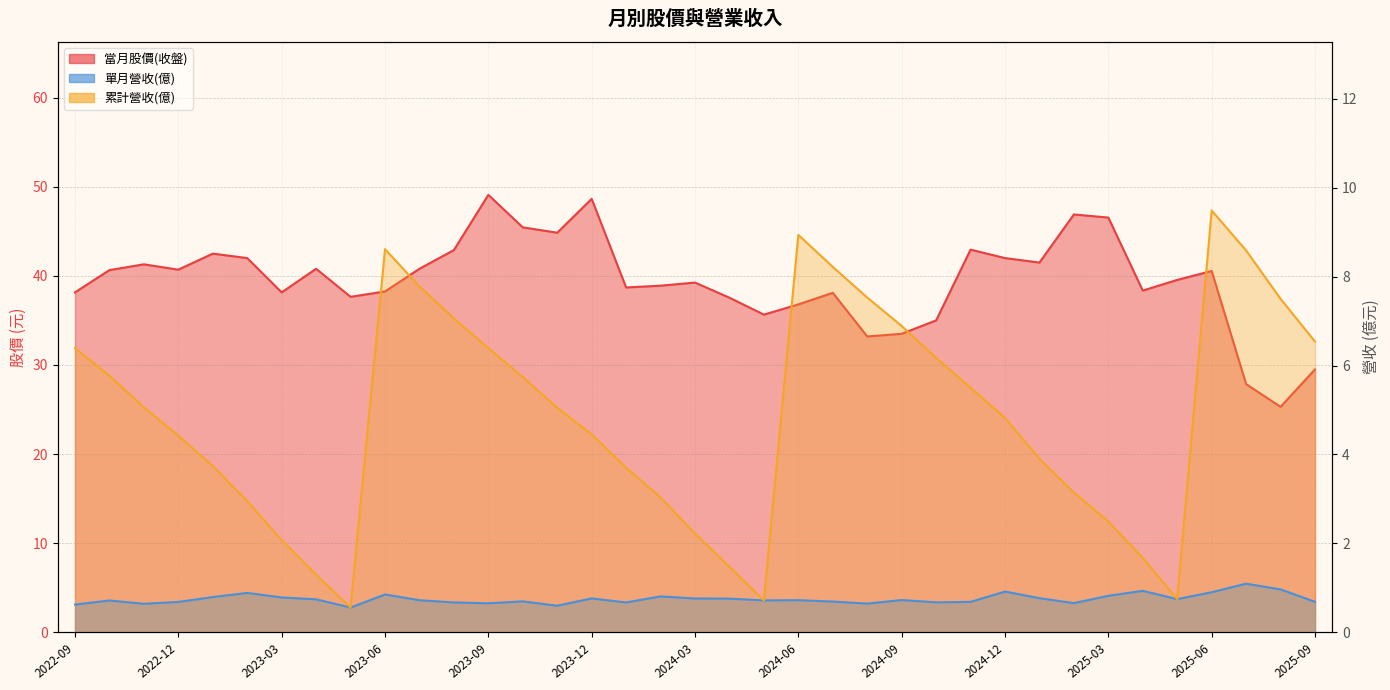

Between 2024-01 and 2024-10, which series saw the biggest shift?

當月股價(收盤)